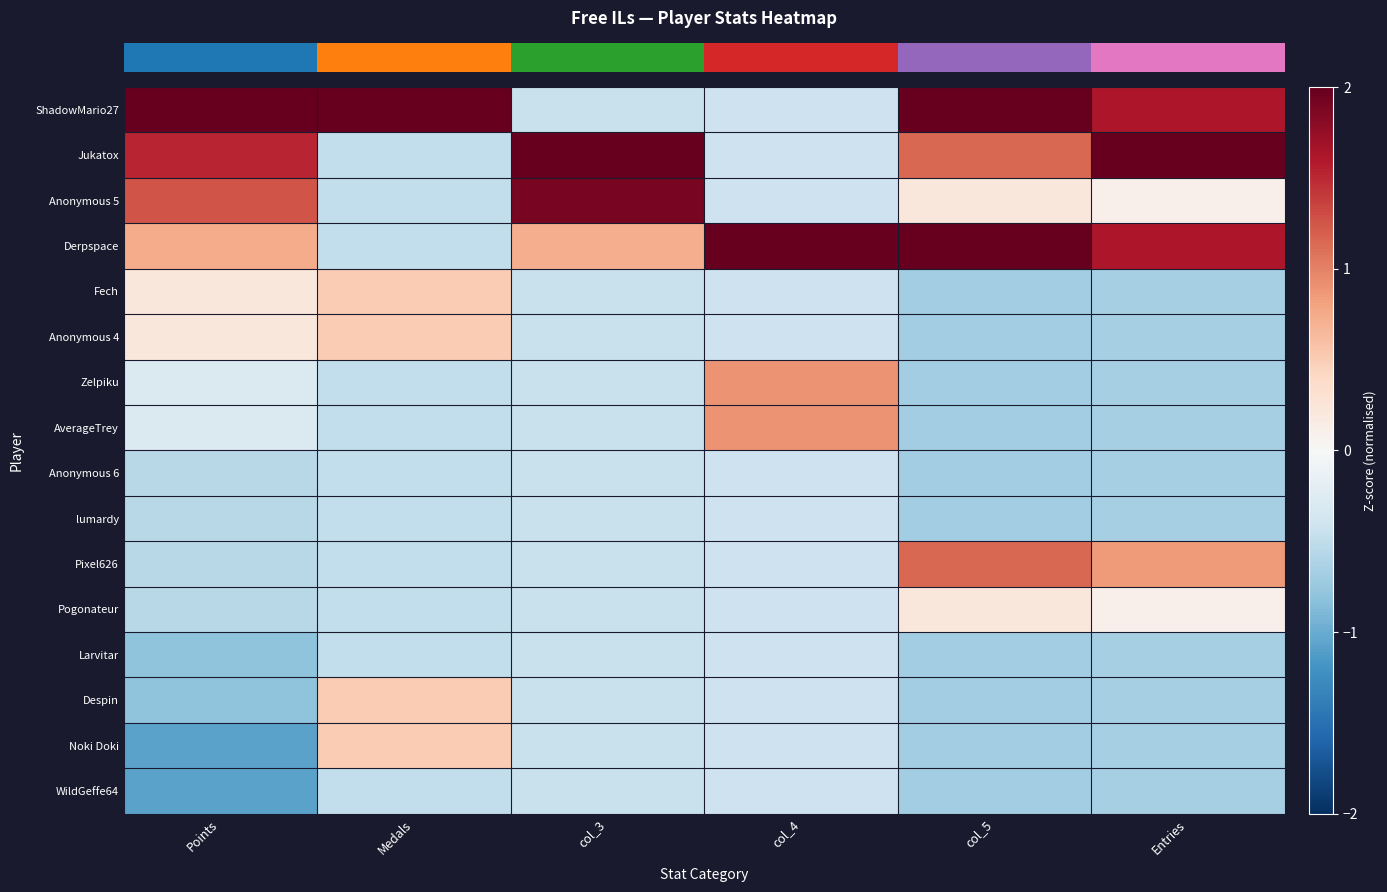

Which series has the largest total across all categories?

row_0